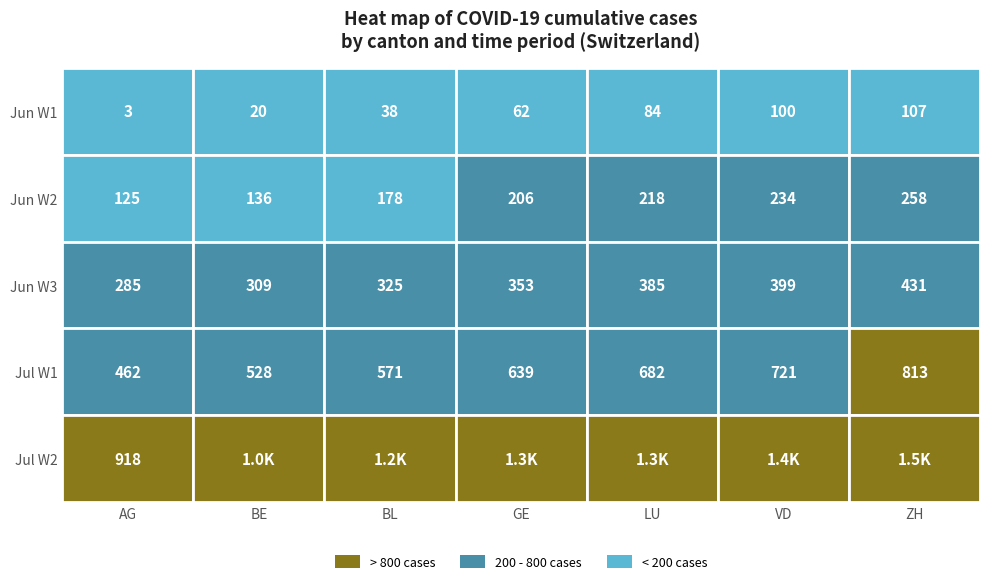

Between LU and GE, which is larger?

LU